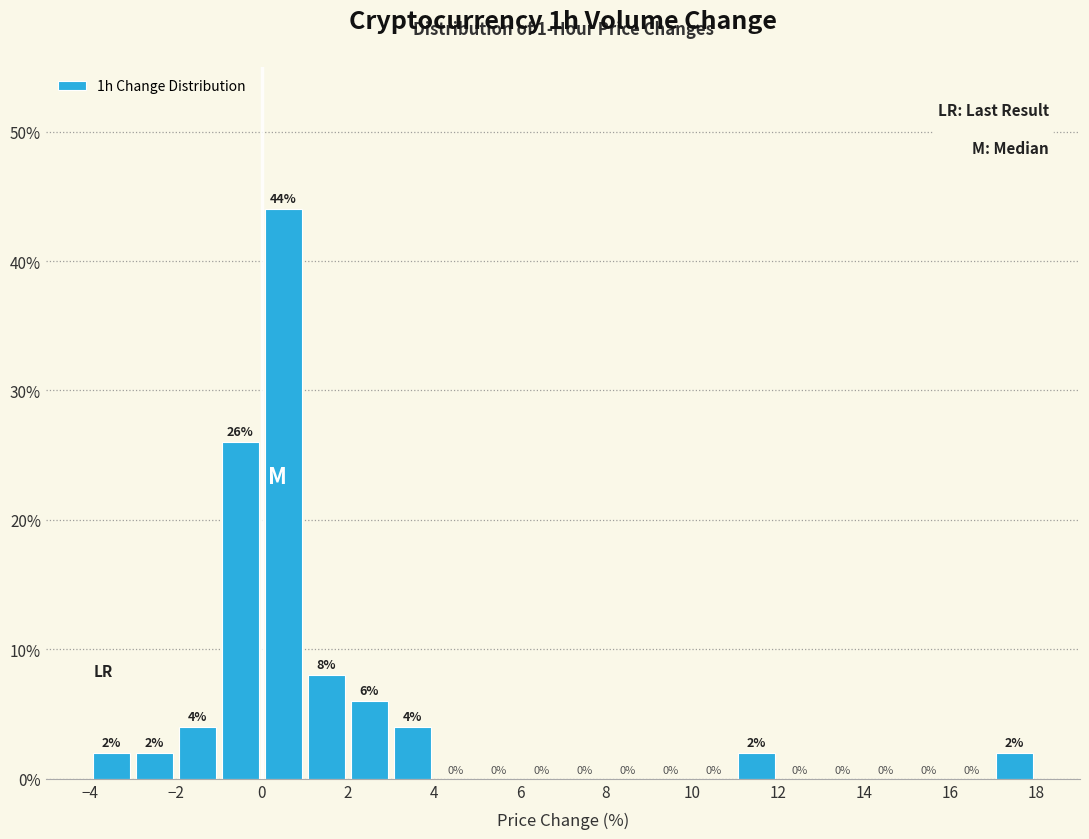

Reading left to right, transcribe this chart: for each bar, give the range it covers on the x-axis and its height.

-4 to -3: 2
-3 to -2: 2
-2 to -1: 4
-1 to 0: 26
0 to 1: 44
1 to 2: 8
2 to 3: 6
3 to 4: 4
4 to 5: 0
5 to 6: 0
6 to 7: 0
7 to 8: 0
8 to 9: 0
9 to 10: 0
10 to 11: 0
11 to 12: 2
12 to 13: 0
13 to 14: 0
14 to 15: 0
15 to 16: 0
16 to 17: 0
17 to 18: 2